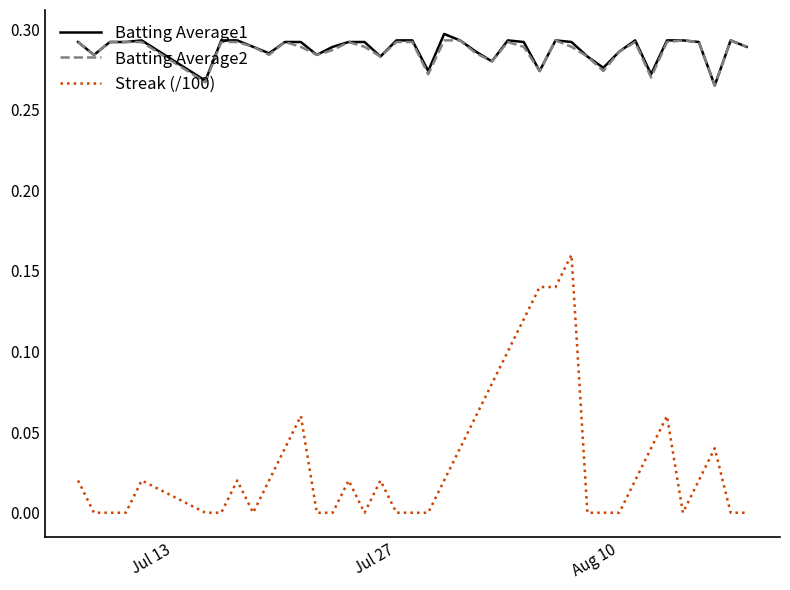

Which series has the widest spread of values?

Streak (/100)